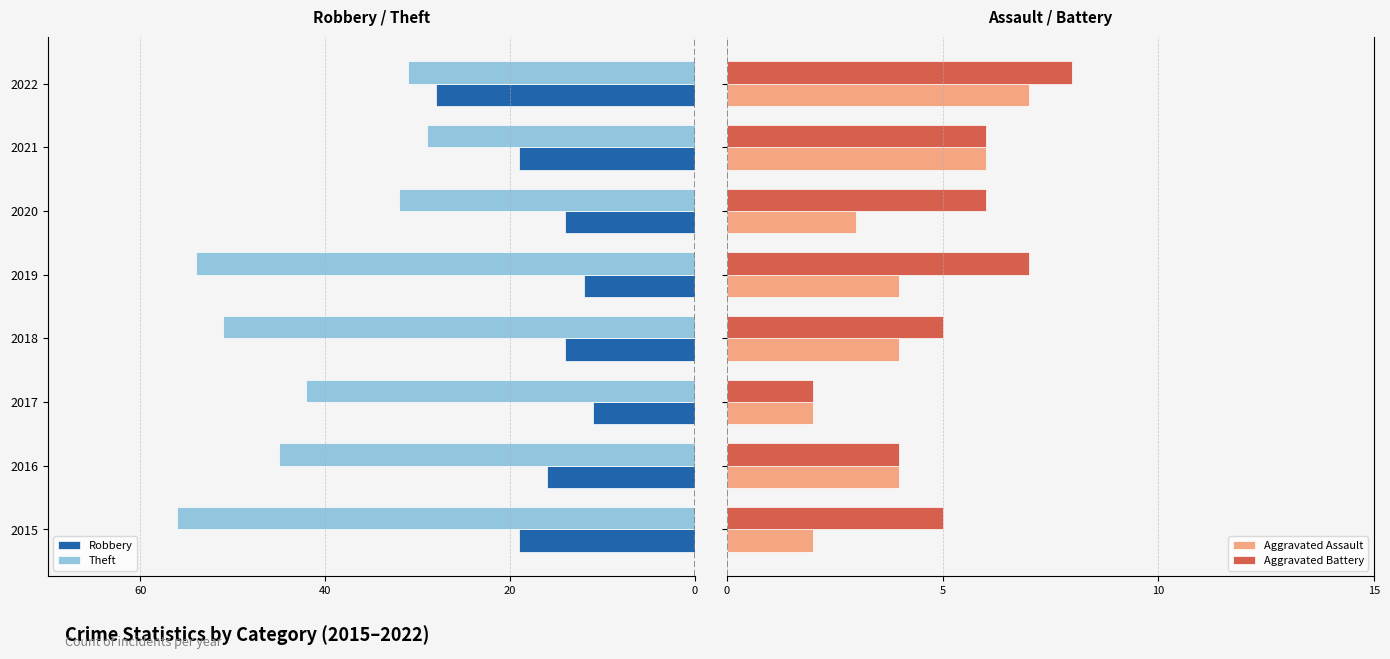

What is the average value of the Aggravated Assault series?

4